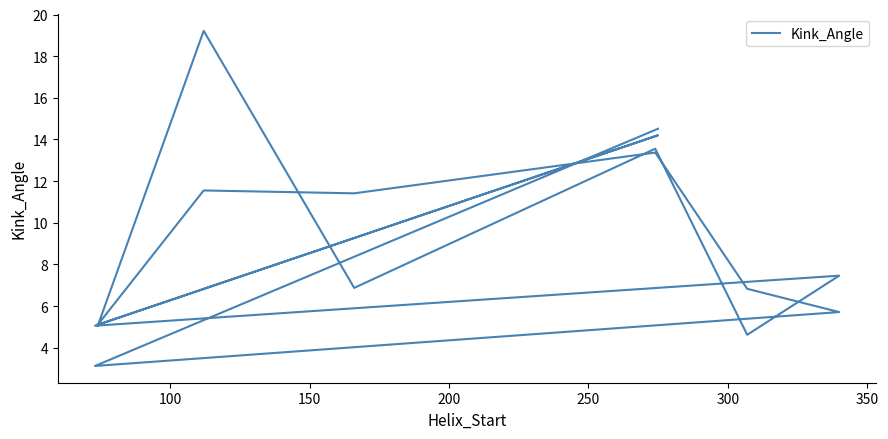

What is the smallest value displayed?

3.1